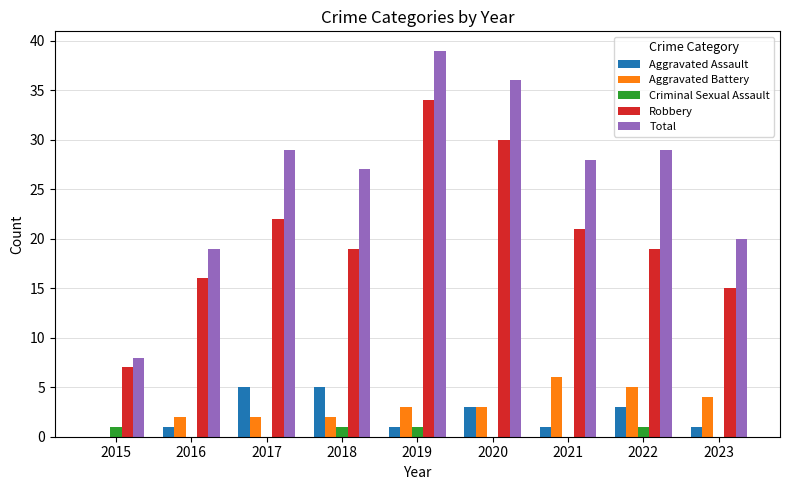

At which category is the sum across all series the highest?

2019